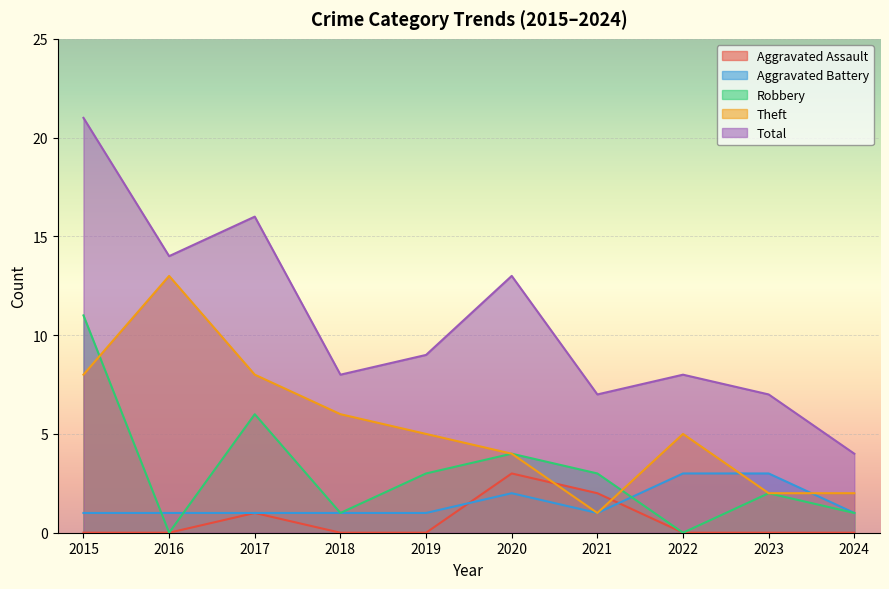

True or false: Aggravated Assault and Total cross at least once.

False